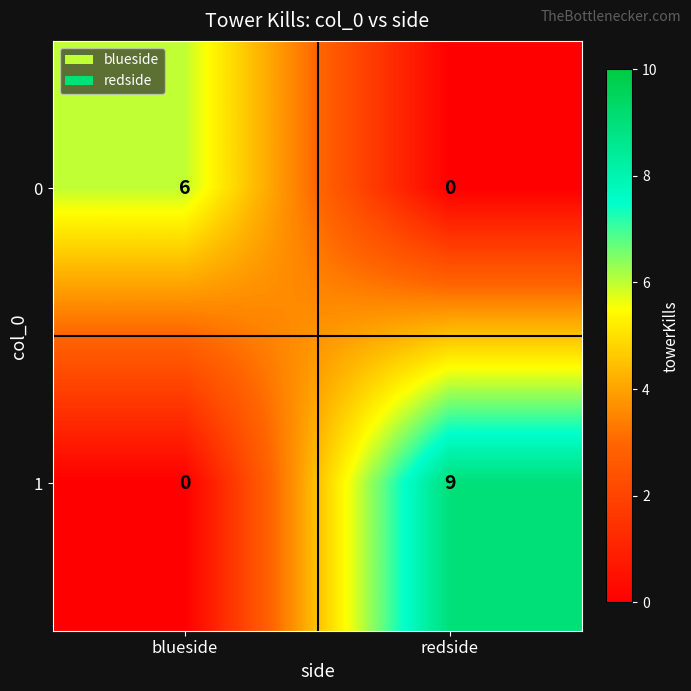

What is the average value of the 0 series?

3